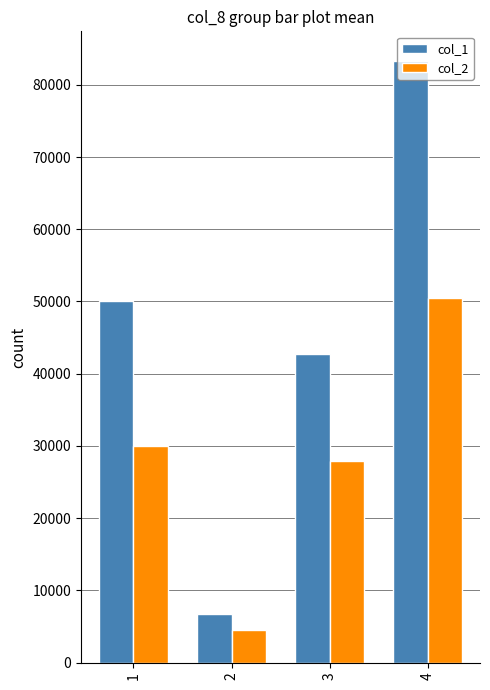

What is the minimum value shown in the chart?

4480.0